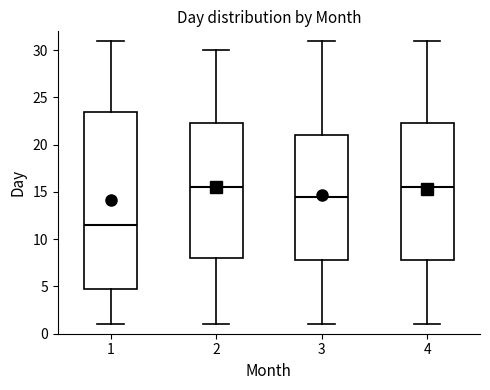

Where does the median line of the box at x = 4 sit on the y-axis? The values are not printed on the chart, so give them approximately, as read against the axis.

15.5